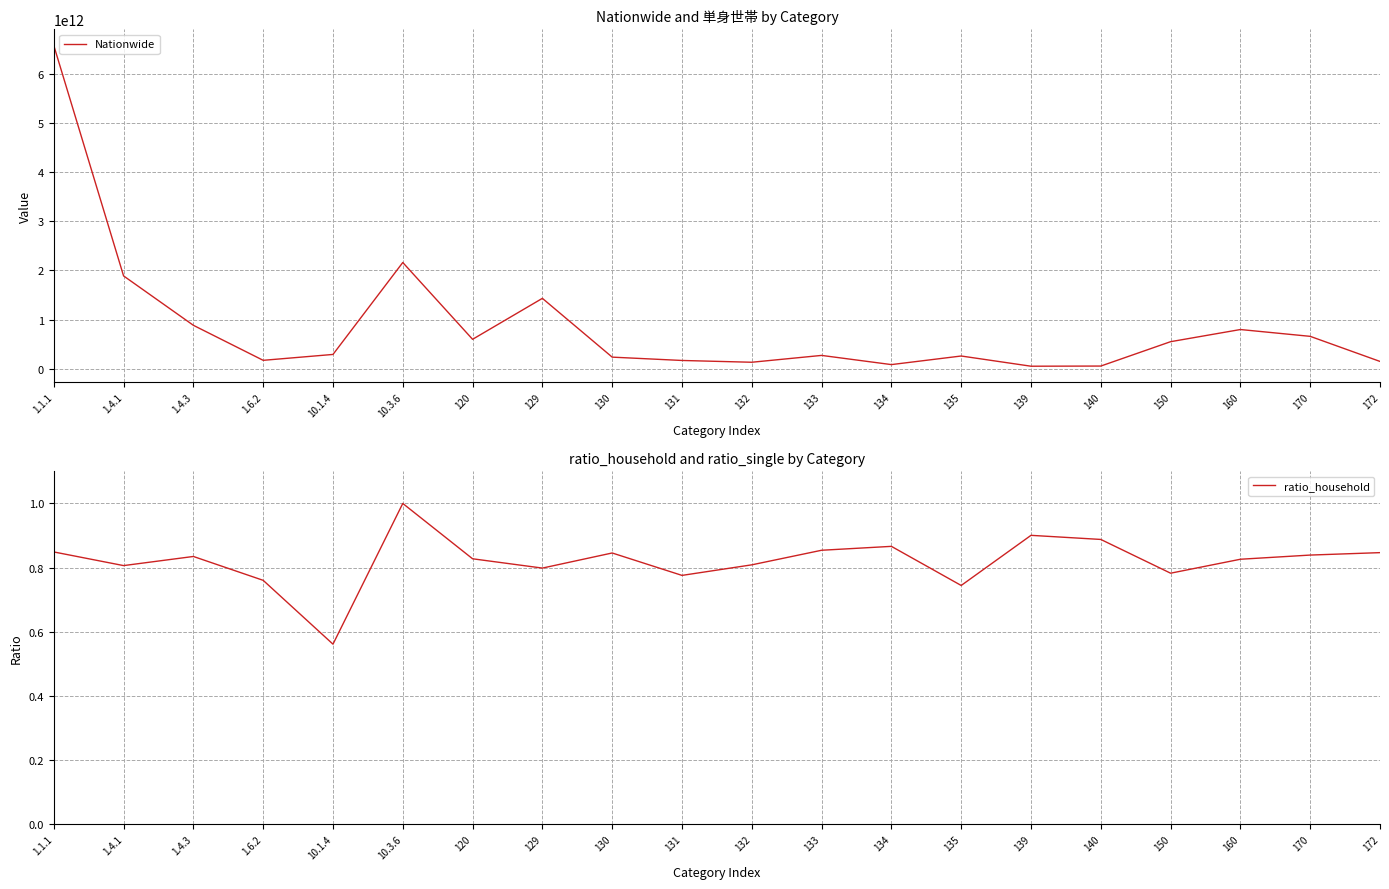

True or false: ratio_household and Nationwide intersect in this chart.

False